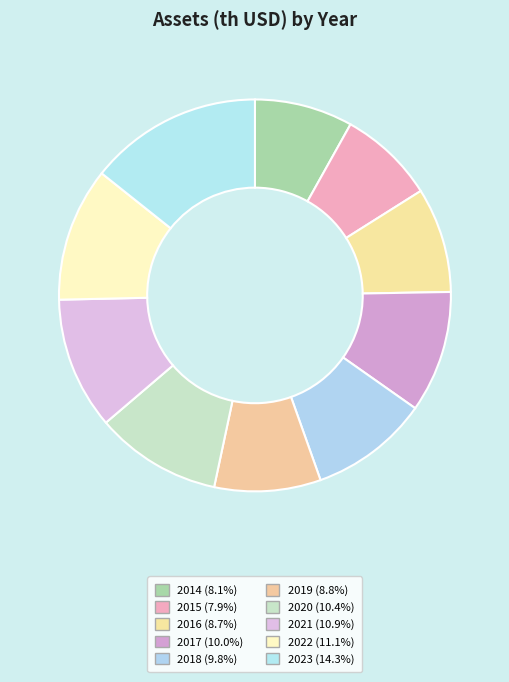

To the nearest percent, what is the difference between the 2016 and 2021 slice percentages?

2%